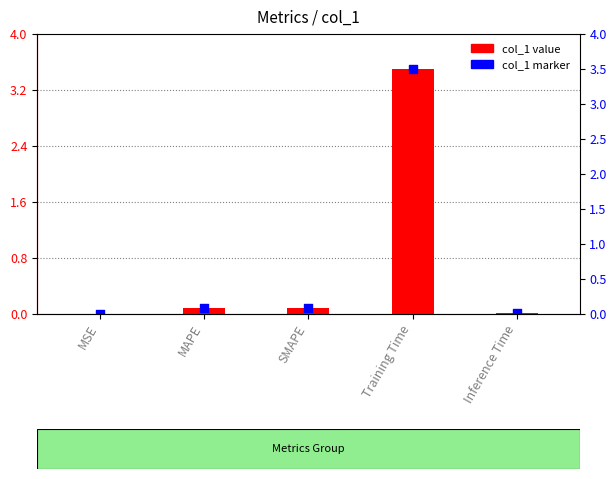

What are all the series names shown in the legend?

col_1 value, col_1 marker